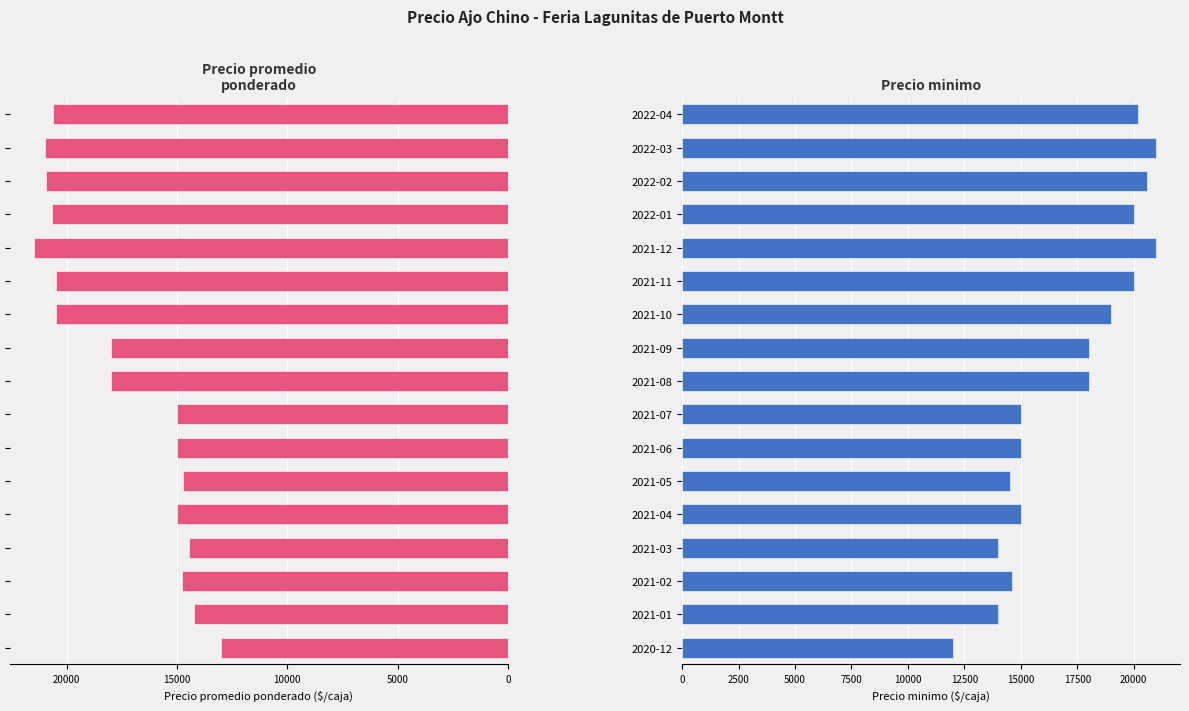

What is the difference between the maximum and minimum values in the Precio minimo series?

9000